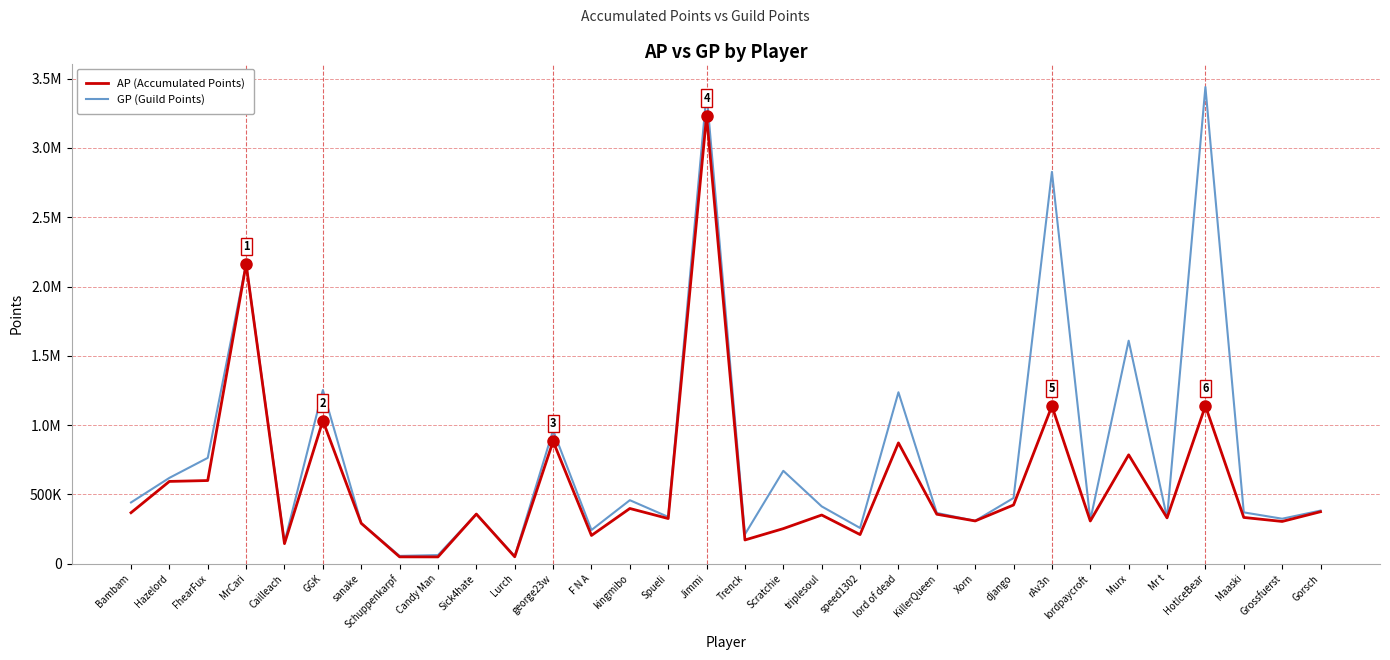

How many data points does each series have?

32